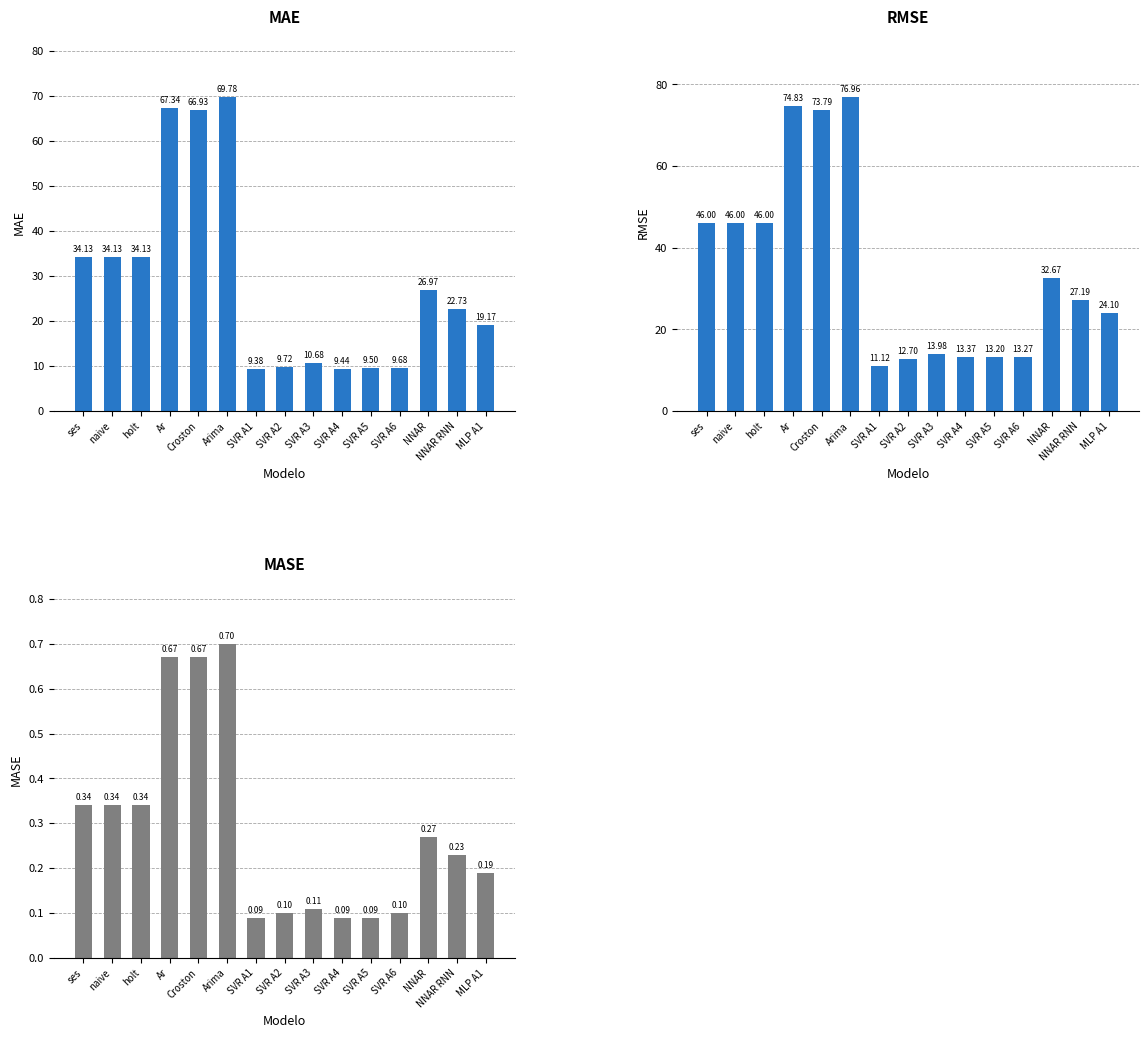

List the labels in order of MAE value, largest first.

Arima, Ar, Croston, ses, naive, holt, NNAR, NNAR RNN, MLP A1, SVR A3, SVR A2, SVR A6, SVR A5, SVR A4, SVR A1